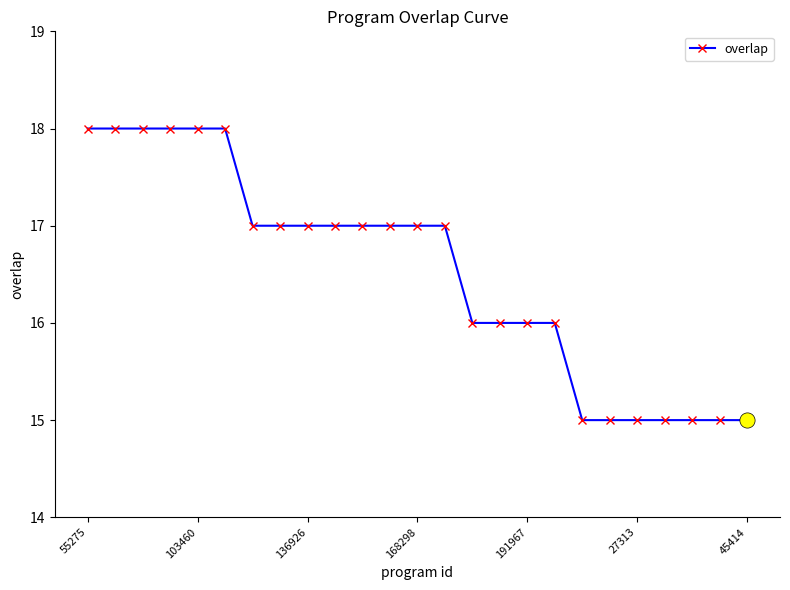

What is the value of the 4th point from the left?

18